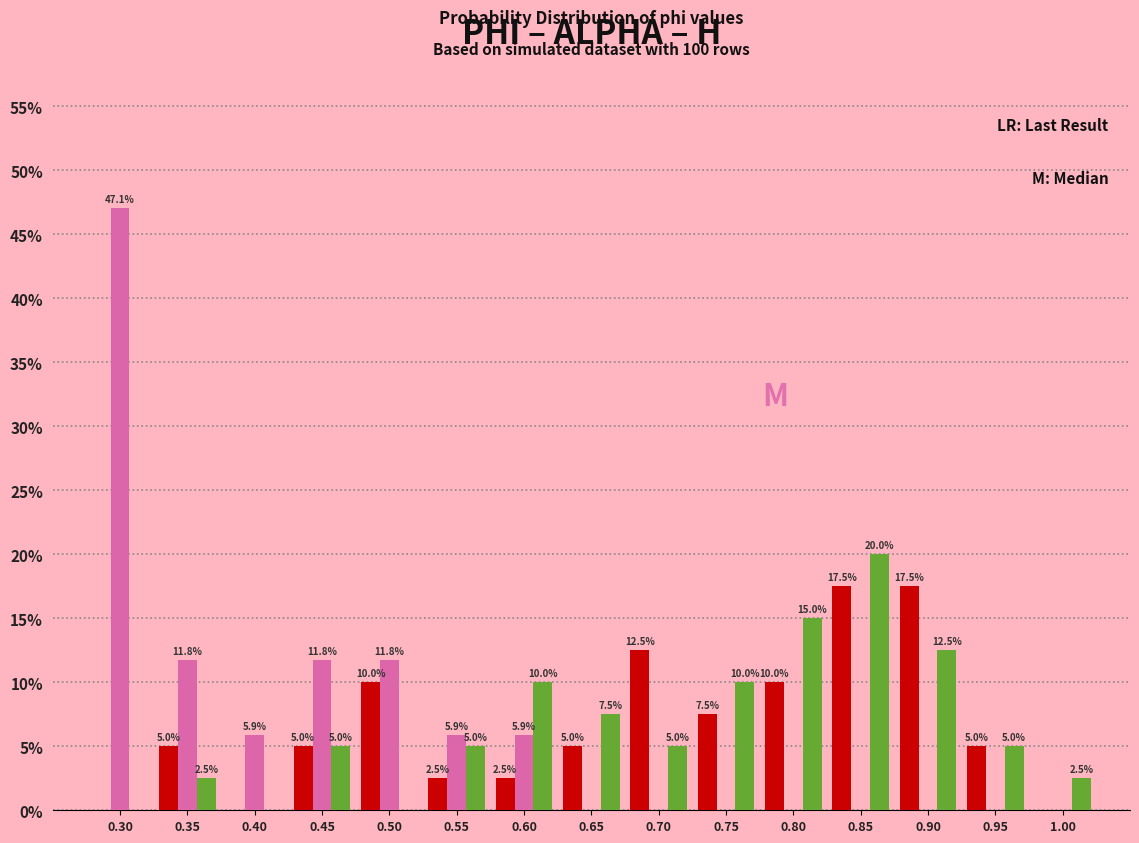

At which category does the chart reach its peak across all series?

0.30